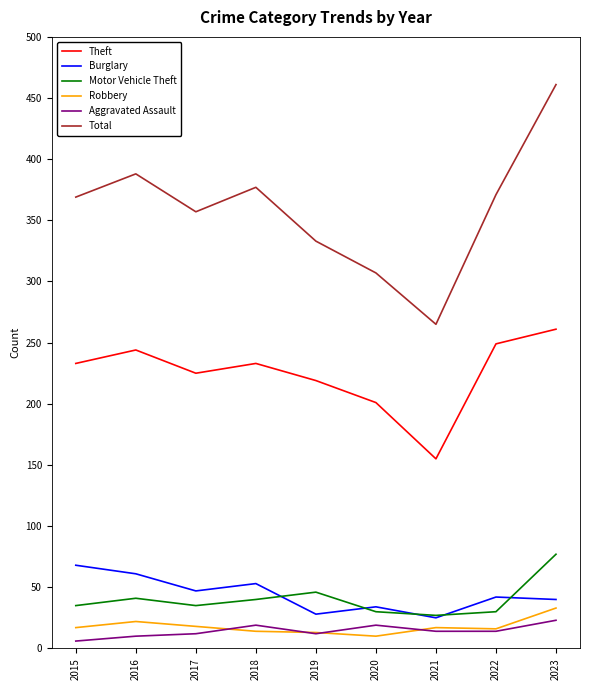

What is the approximate value of Motor Vehicle Theft at 2015, to the nearest 10?

40